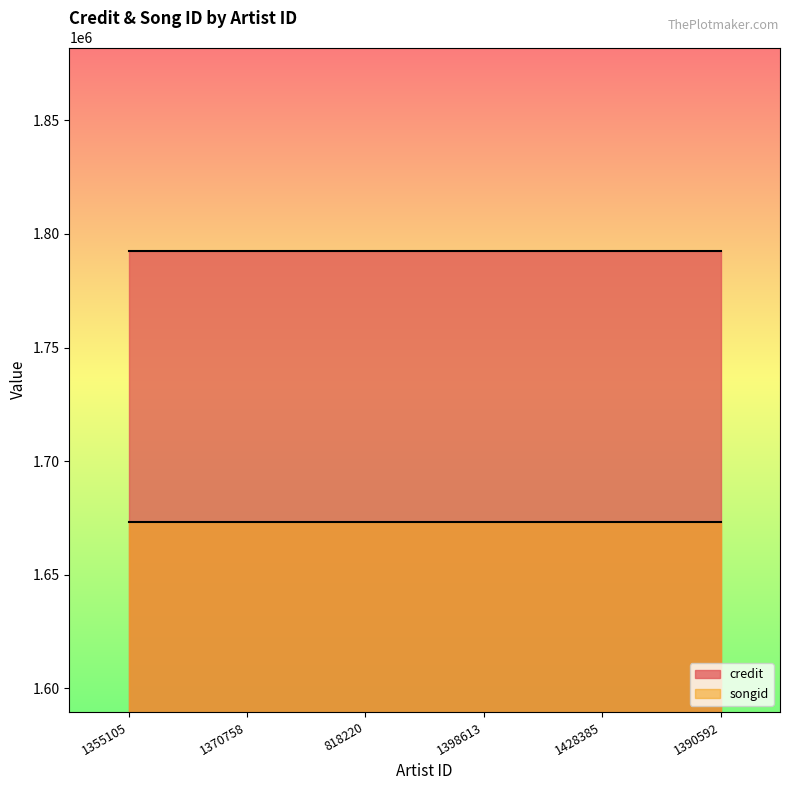

At which label does credit reach its peak?

1355105